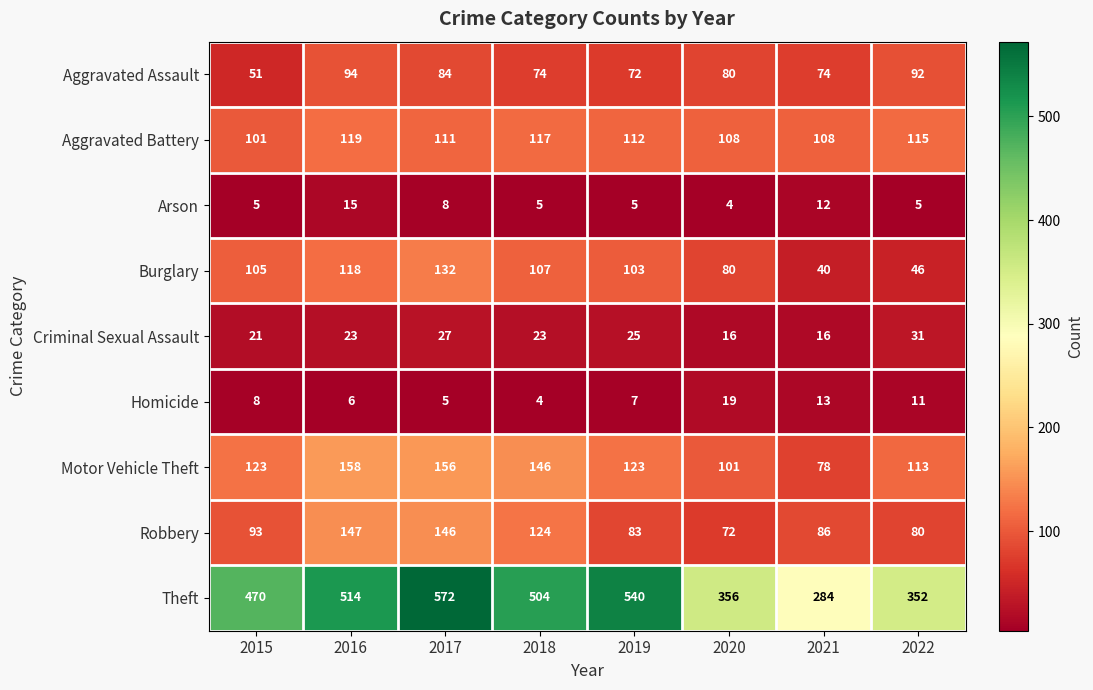

What is the difference between the Robbery values at 2021 and 2017?

60